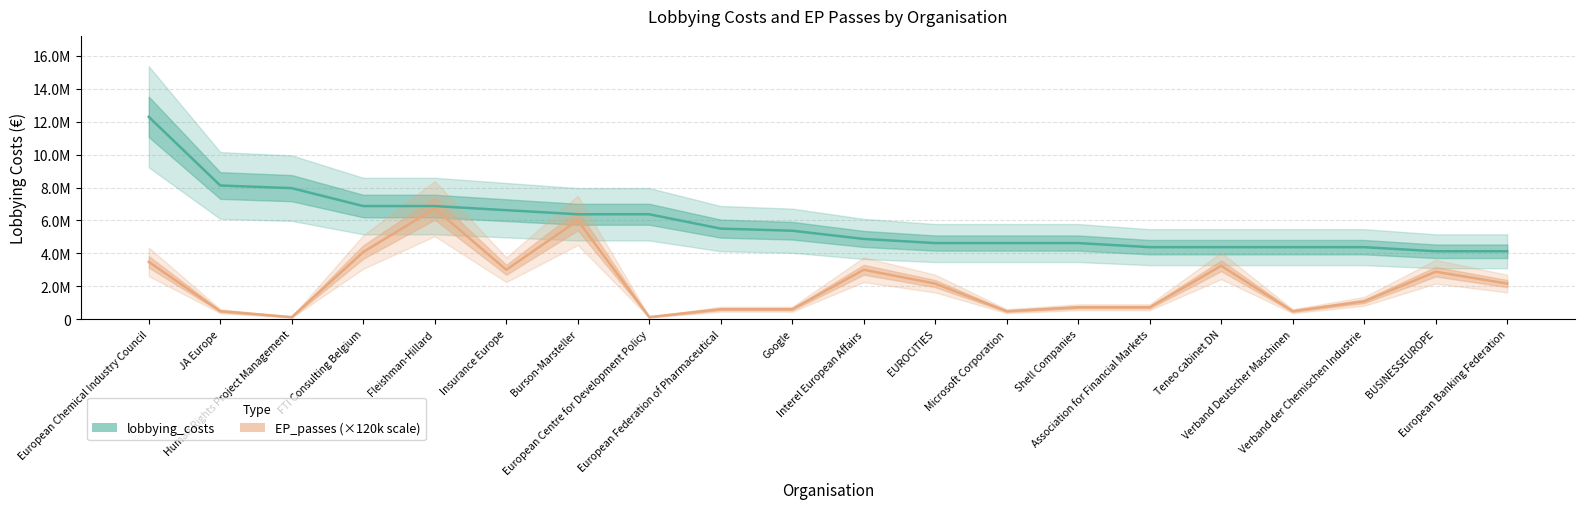

What is the difference between the second highest and minimum values in the EP_passes (×120k) series?

5880000.0